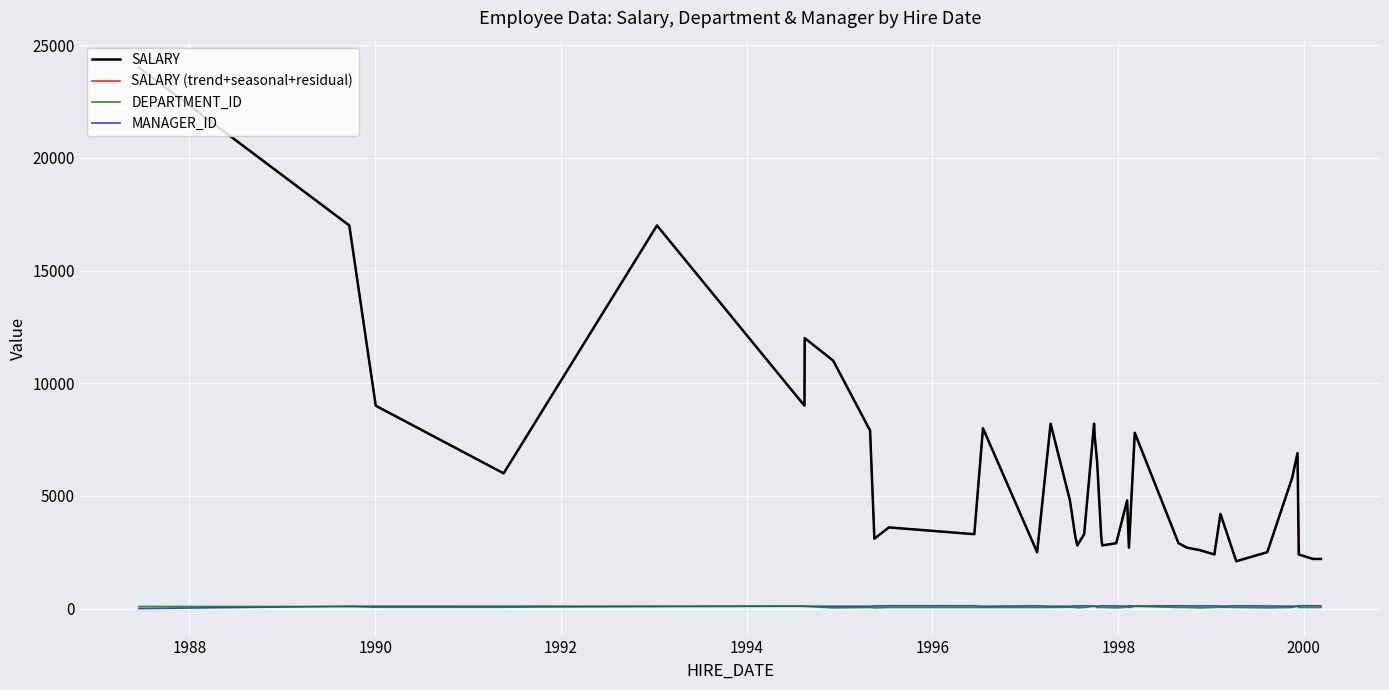

Does the chart display data point markers on the line(s)?

No